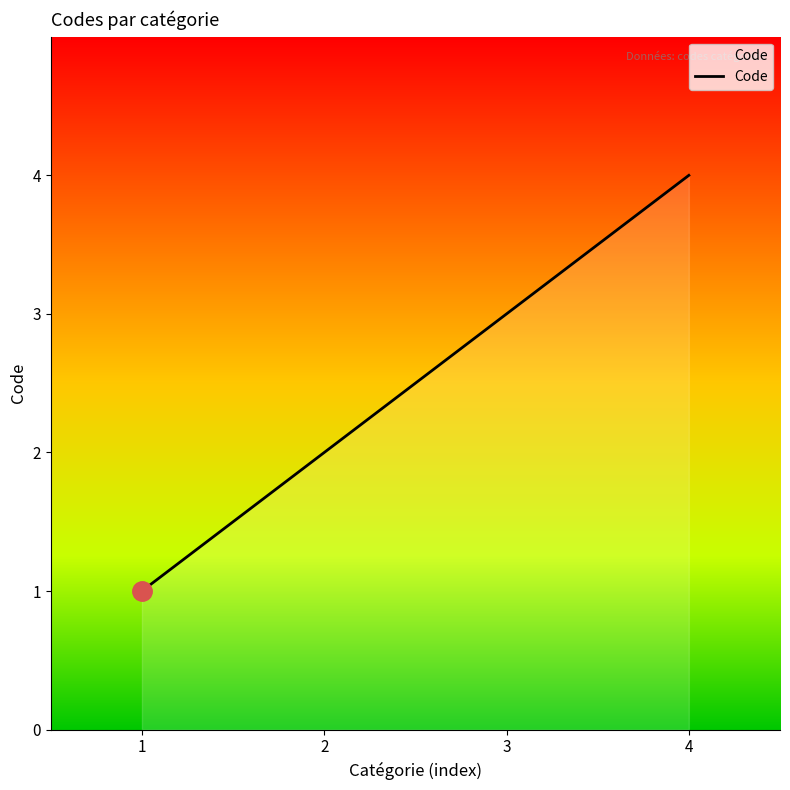

True or false: the data shows 4 at 4.

True